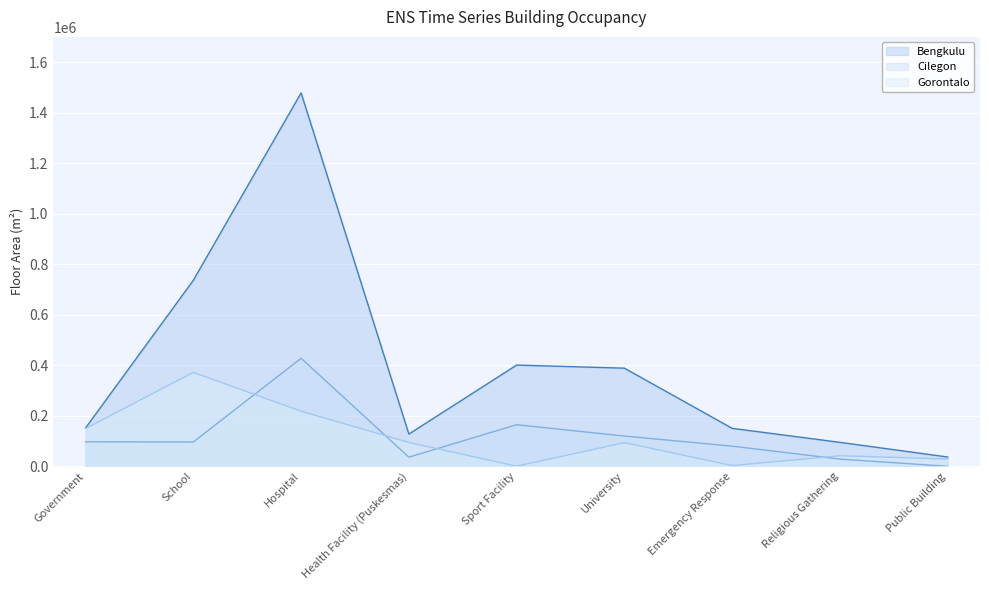

Does the chart display data point markers on the line(s)?

No